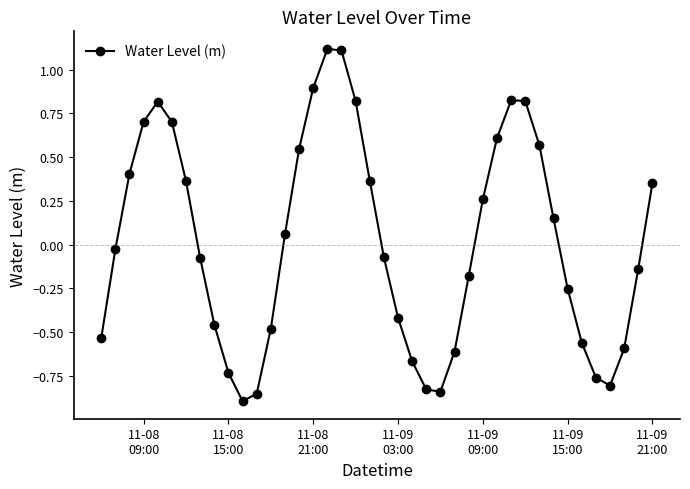

What is the difference between the maximum and minimum values?

2.0